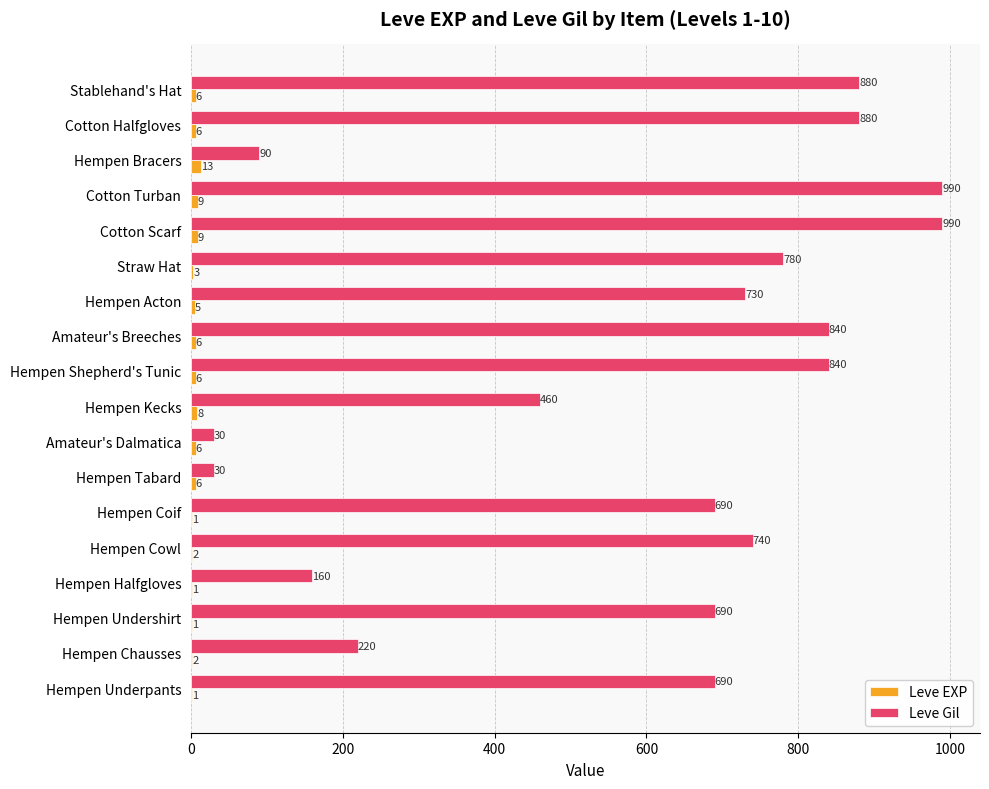

What is the sum of the Leve Gil values at Amateur's Breeches and Hempen Shepherd's Tunic?

1680